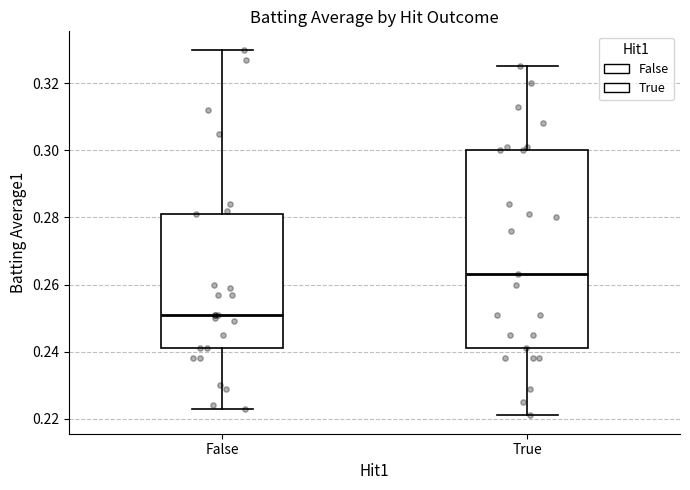

Where does the upper whisker of the box for True end on the y-axis? The values are not printed on the chart, so give them approximately, as read against the axis.

0.326